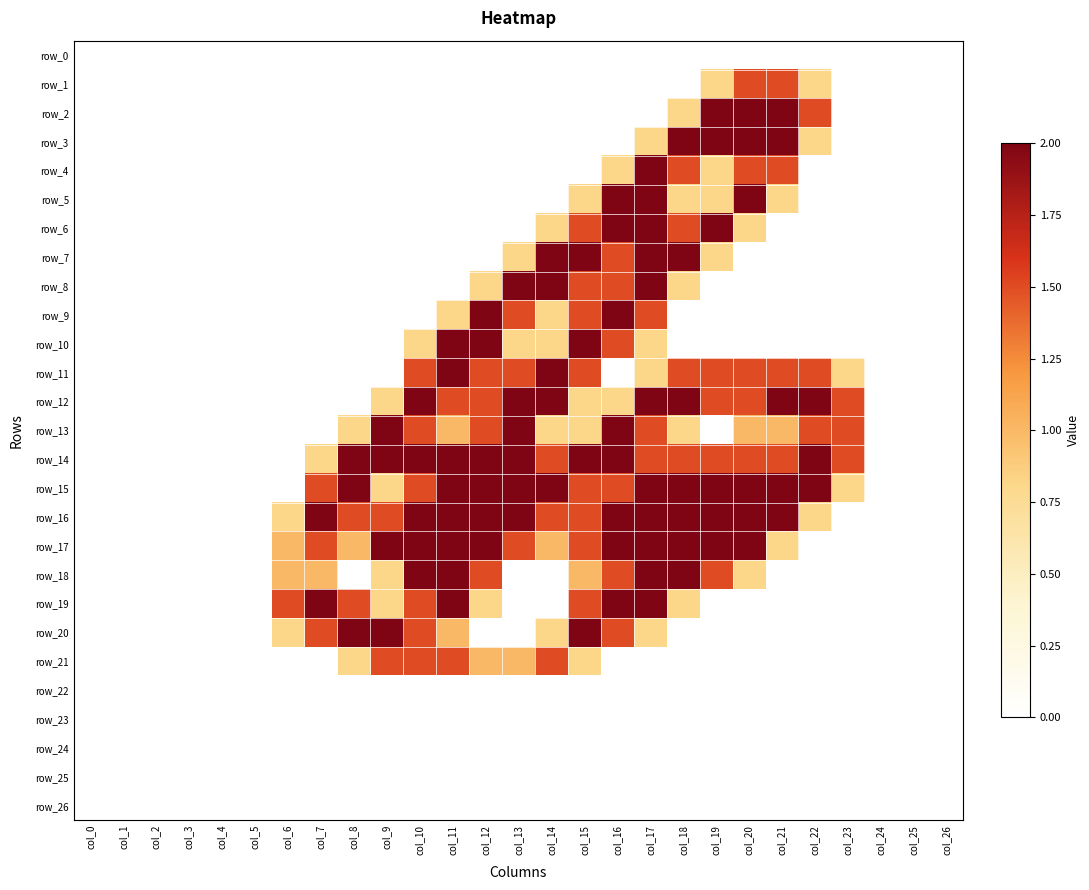

At which label does row_15 first exceed 1?

col_7